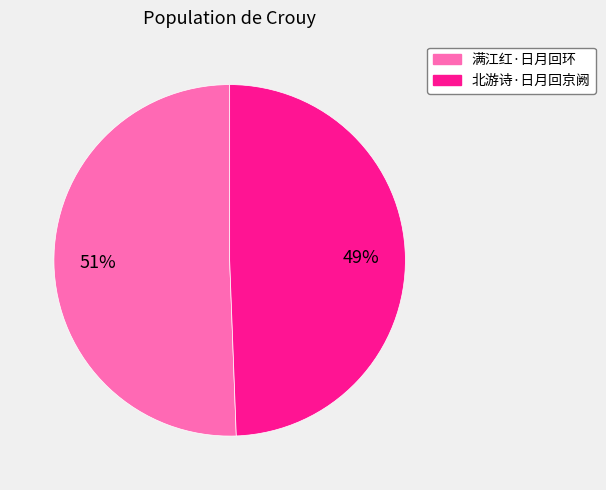

To the nearest percent, what percentage of the pie is 满江红·日月回环?

51%